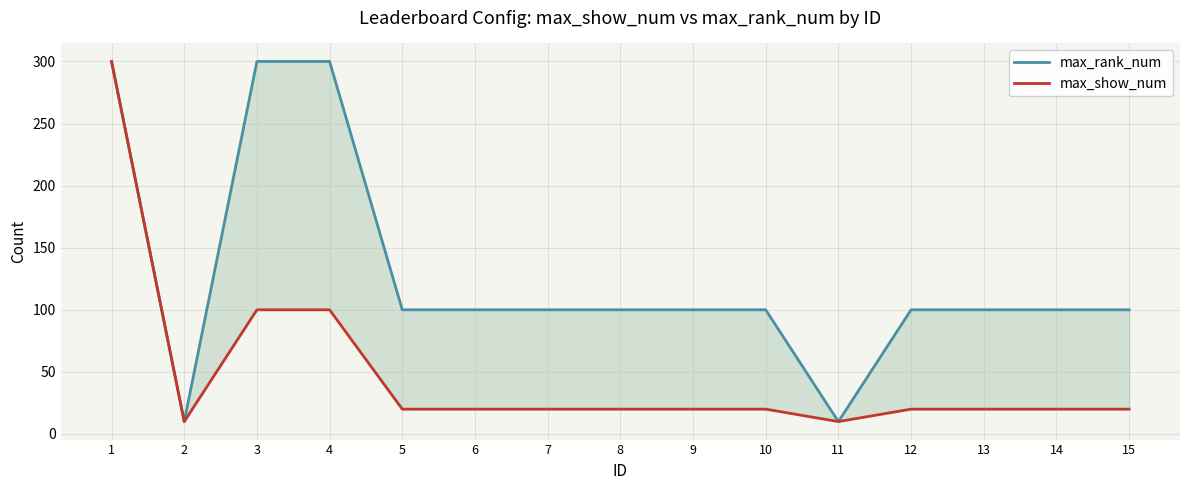

List the series in order of their overall mean, lowest first.

max_show_num, max_rank_num